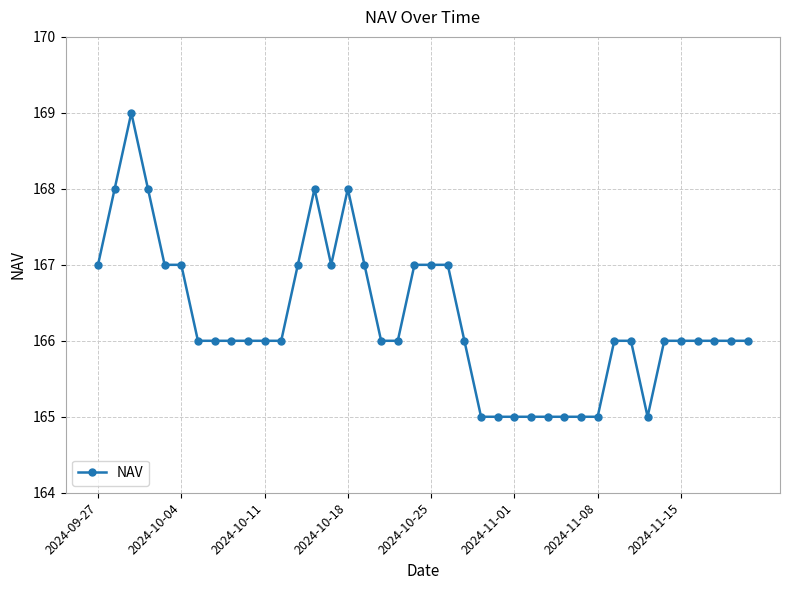

What is the difference between the maximum and minimum values?

4